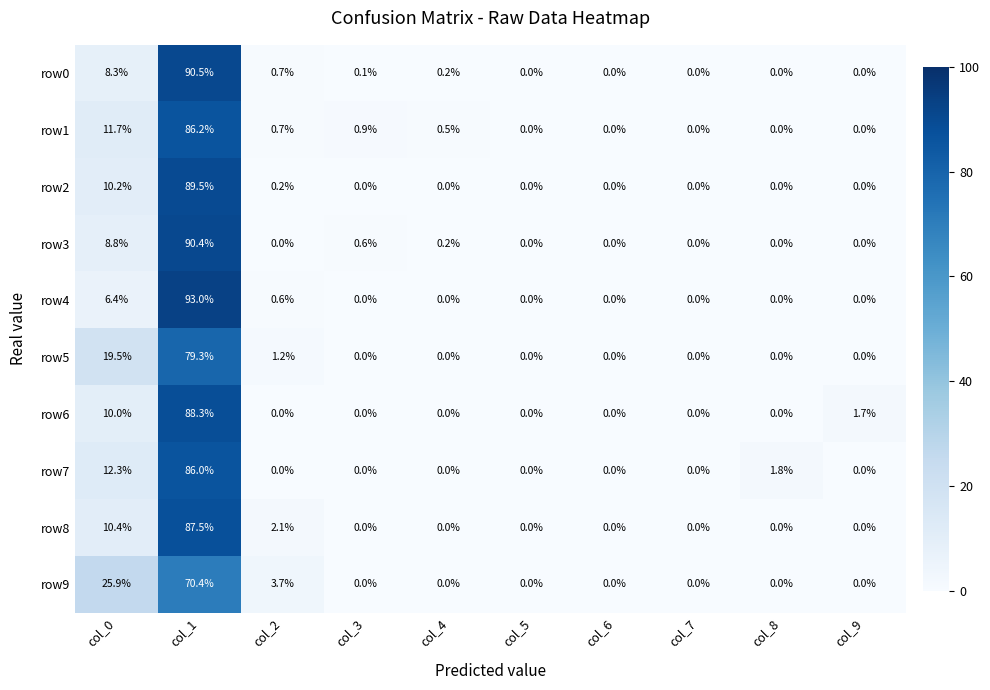

List the series in order of their peak value, lowest first.

row9, row5, row7, row1, row8, row6, row2, row3, row0, row4